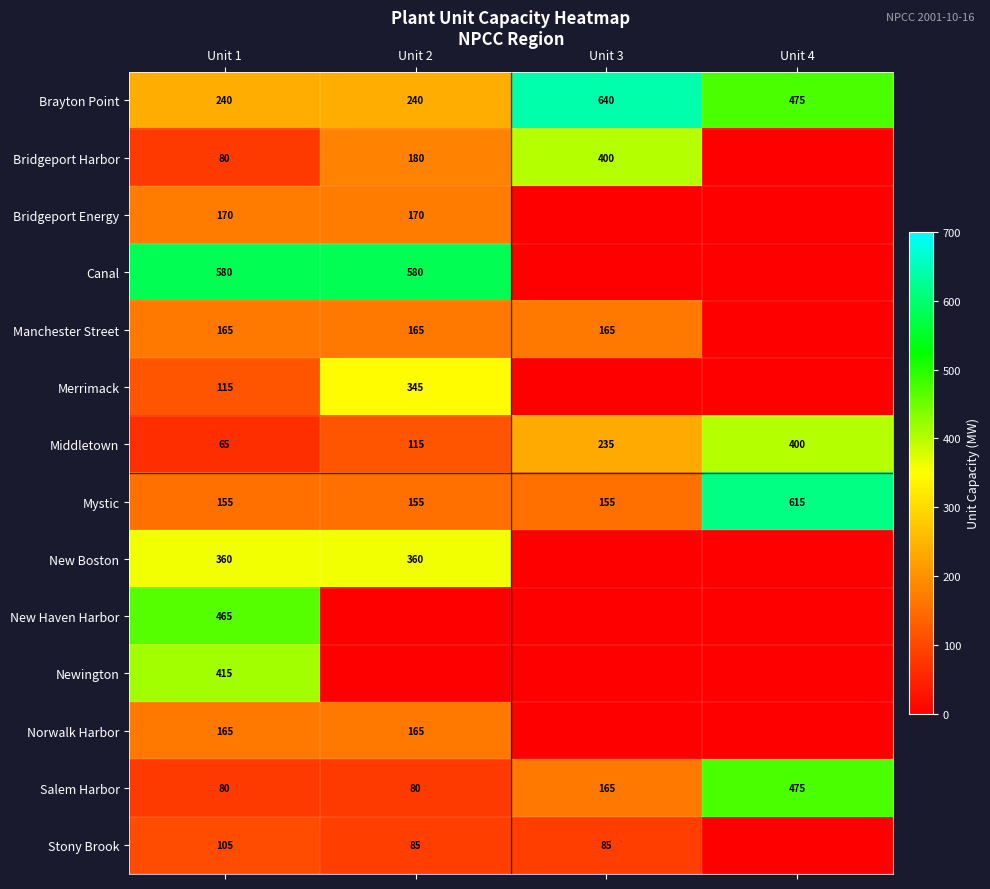

Count the number of categories in the chart.

4